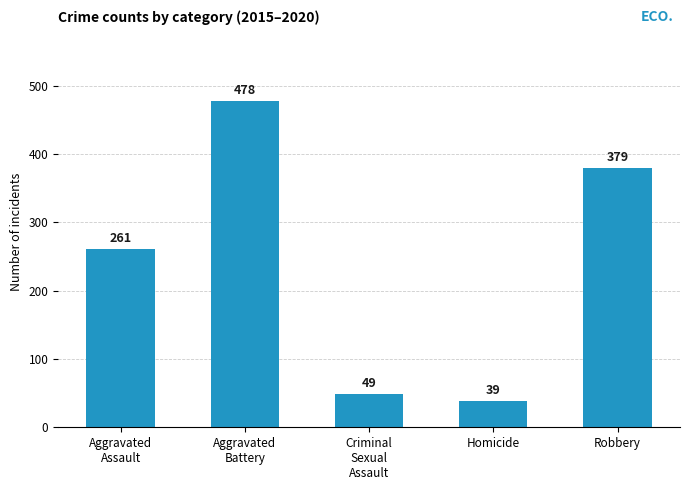

At which category does the chart reach its peak across all series?

Aggravated
Battery